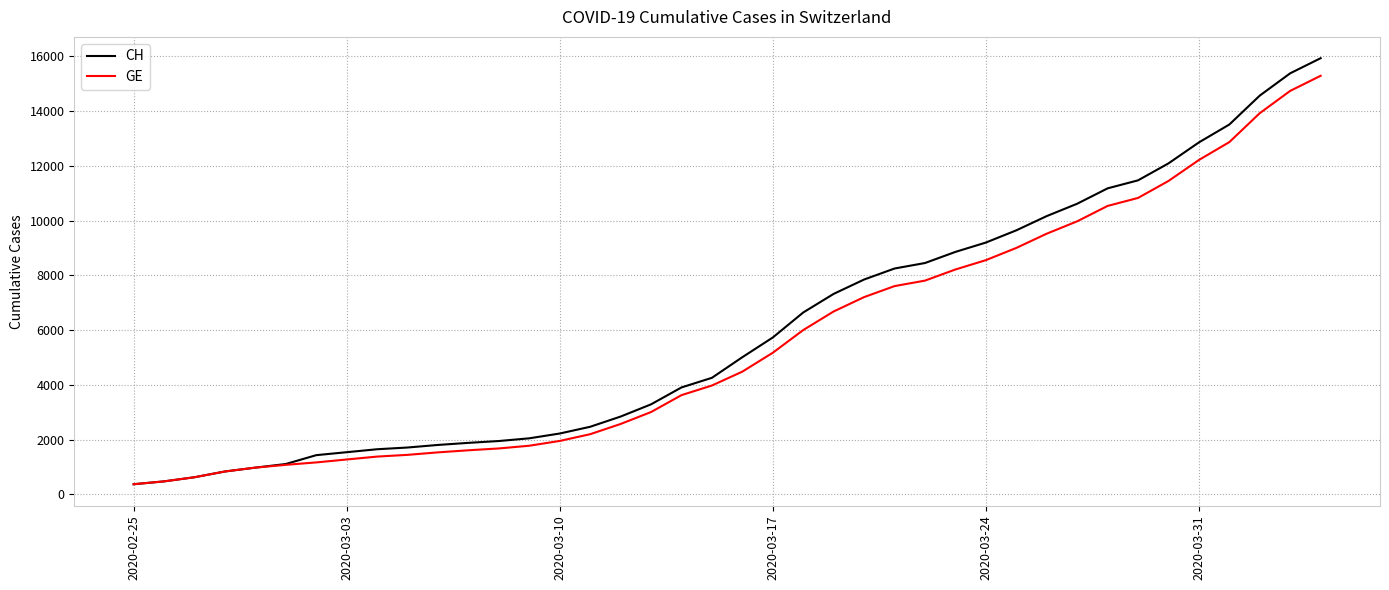

Which series has the largest range (max minus min)?

CH